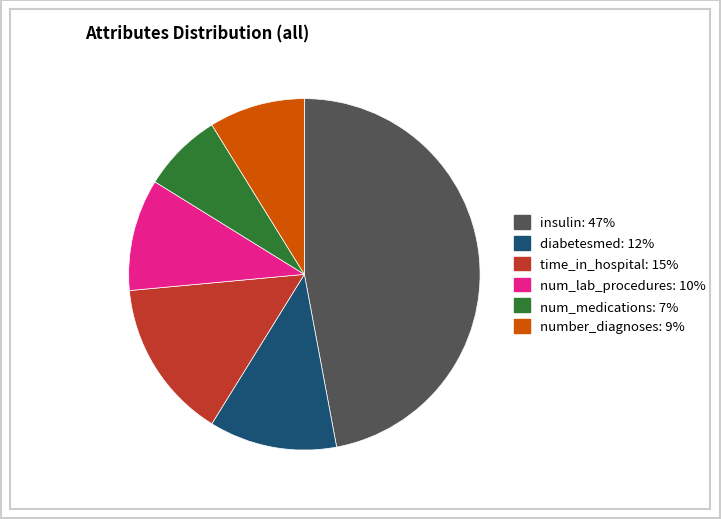

Does time_in_hospital account for over 50% of the chart?

No